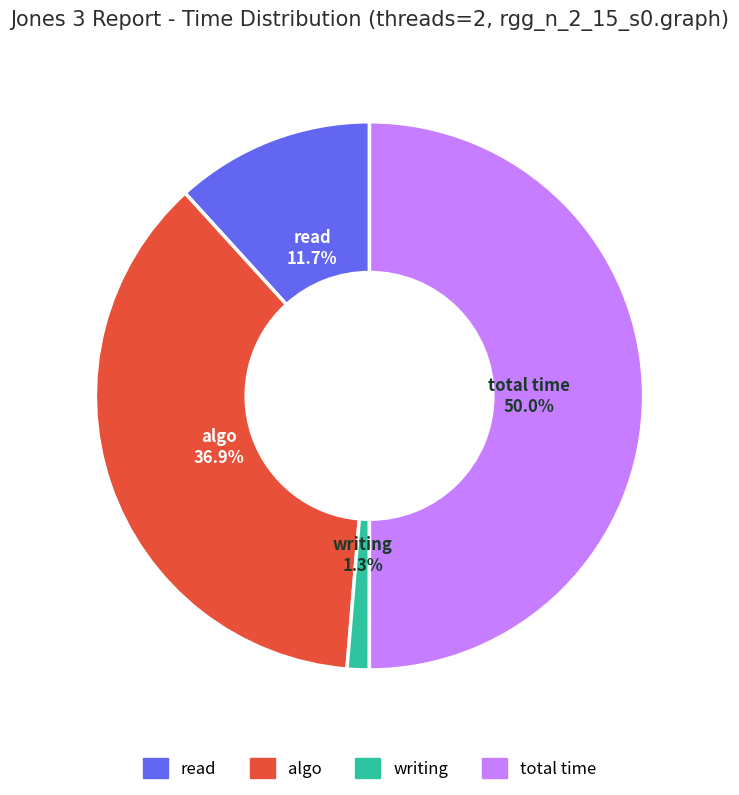

True or false: algo accounts for 37% of the total.

True